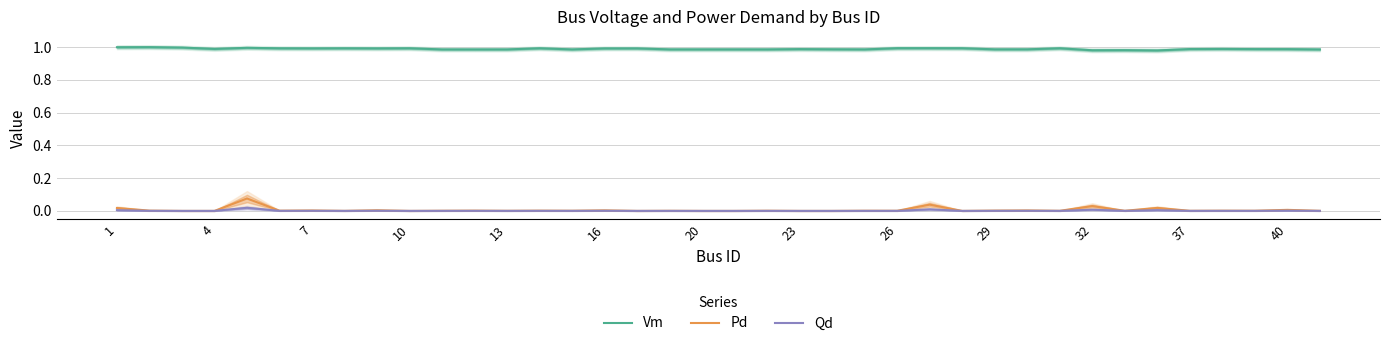

List the series in order of their peak value, highest first.

Vm, Pd, Qd